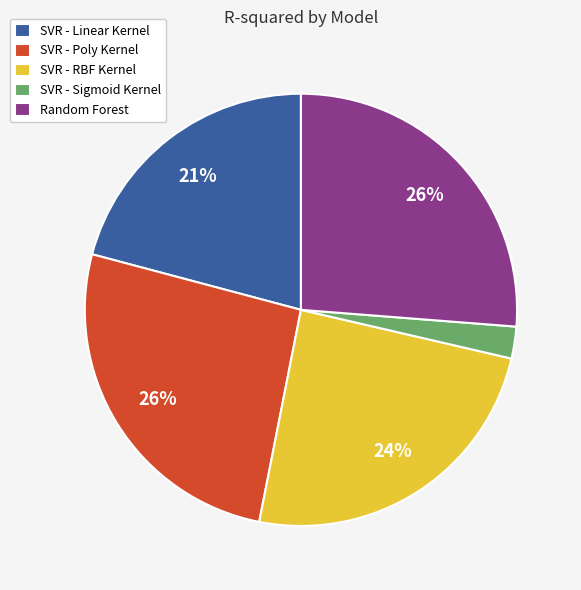

Is it true that SVR - Poly Kernel is 26% of the pie?

True